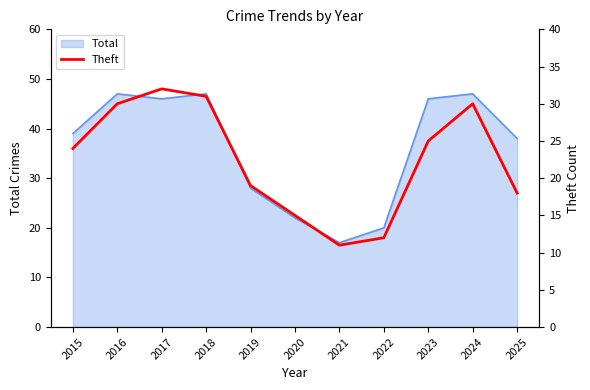

What is the change in value from 2016 to 2023?

-5